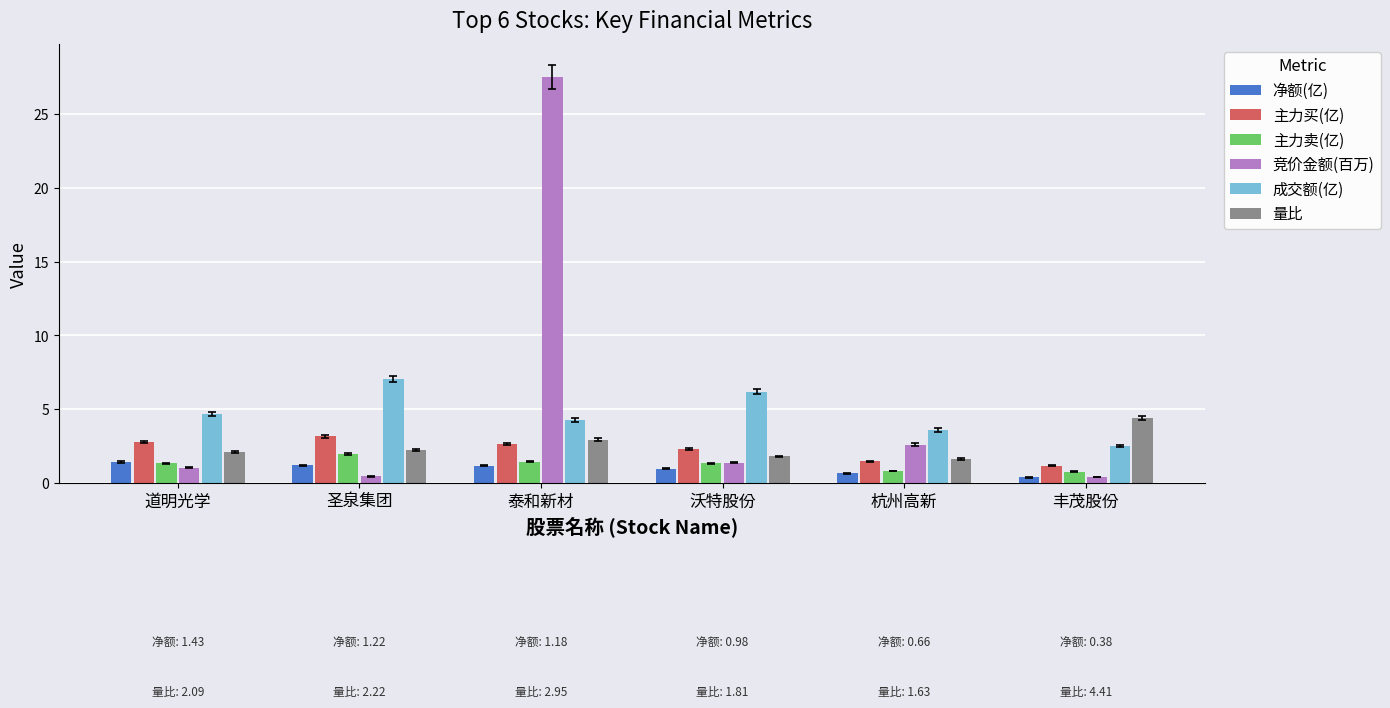

At which label does 成交额(亿) reach its peak?

圣泉集团